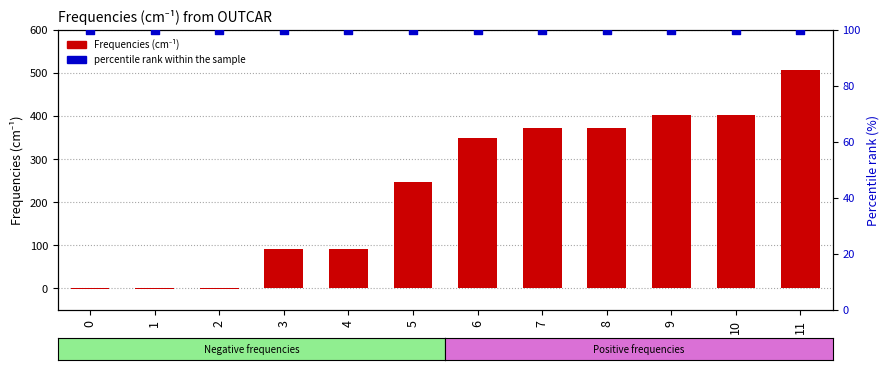

At how many categories does at least one series exceed 470?

1